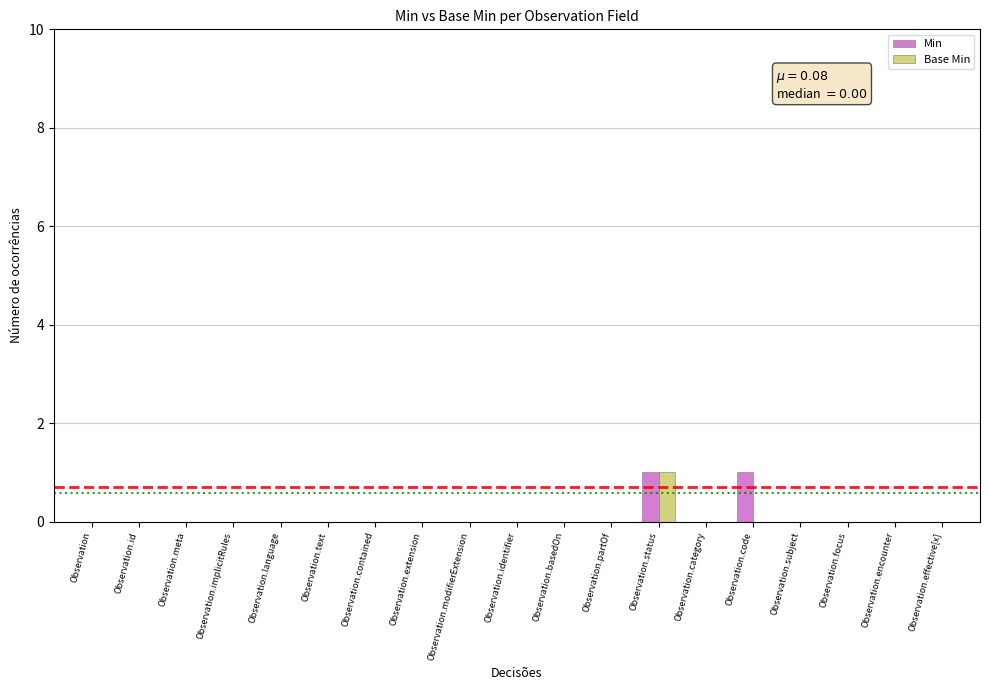

Does the chart contain stacked bars?

No